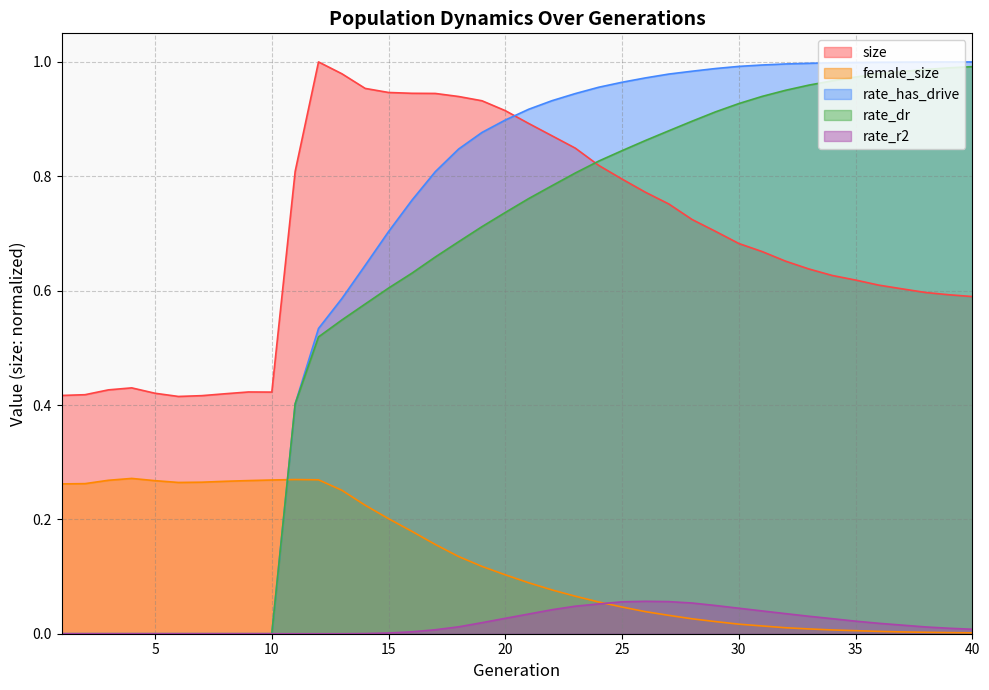

How many data points in rate_r2 are above 0?

27